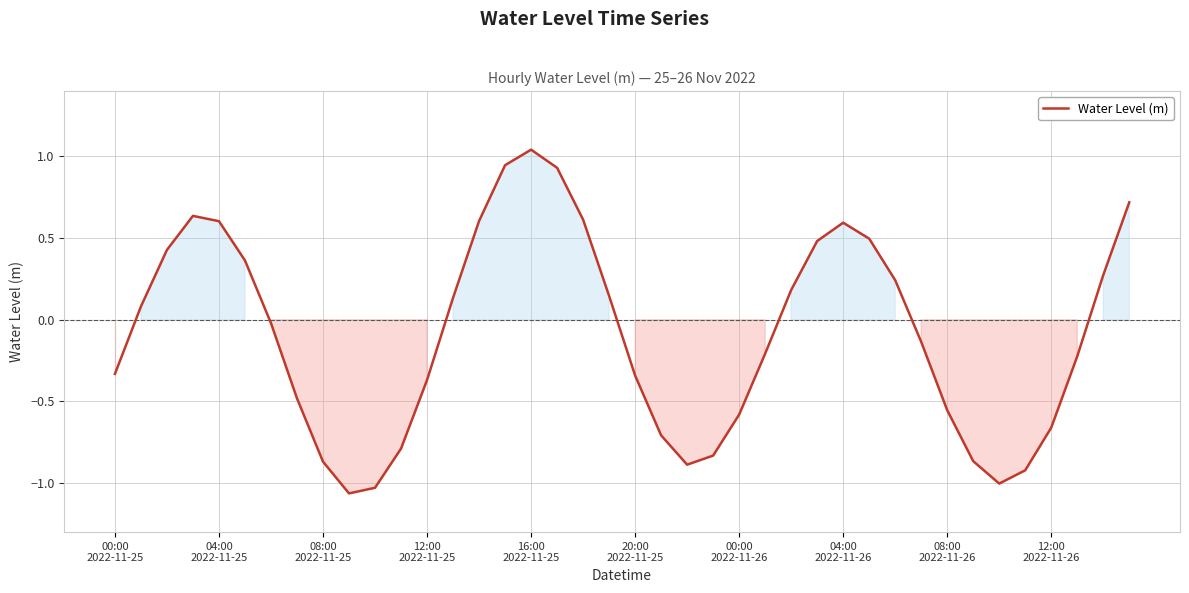

What is the difference between the maximum and minimum values?

2.1